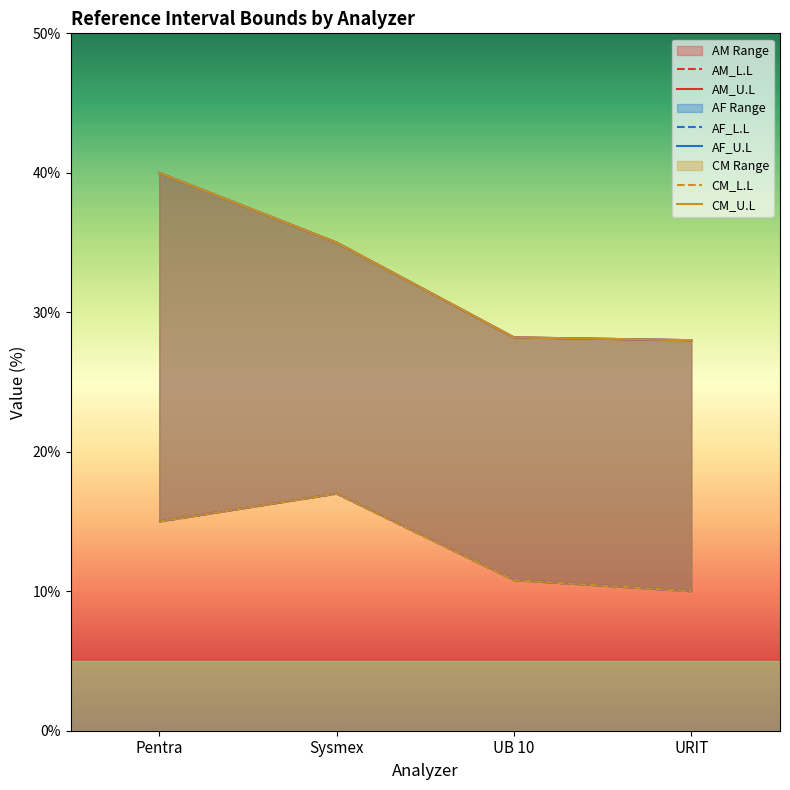

Between URIT and UB 10, which is larger?

UB 10